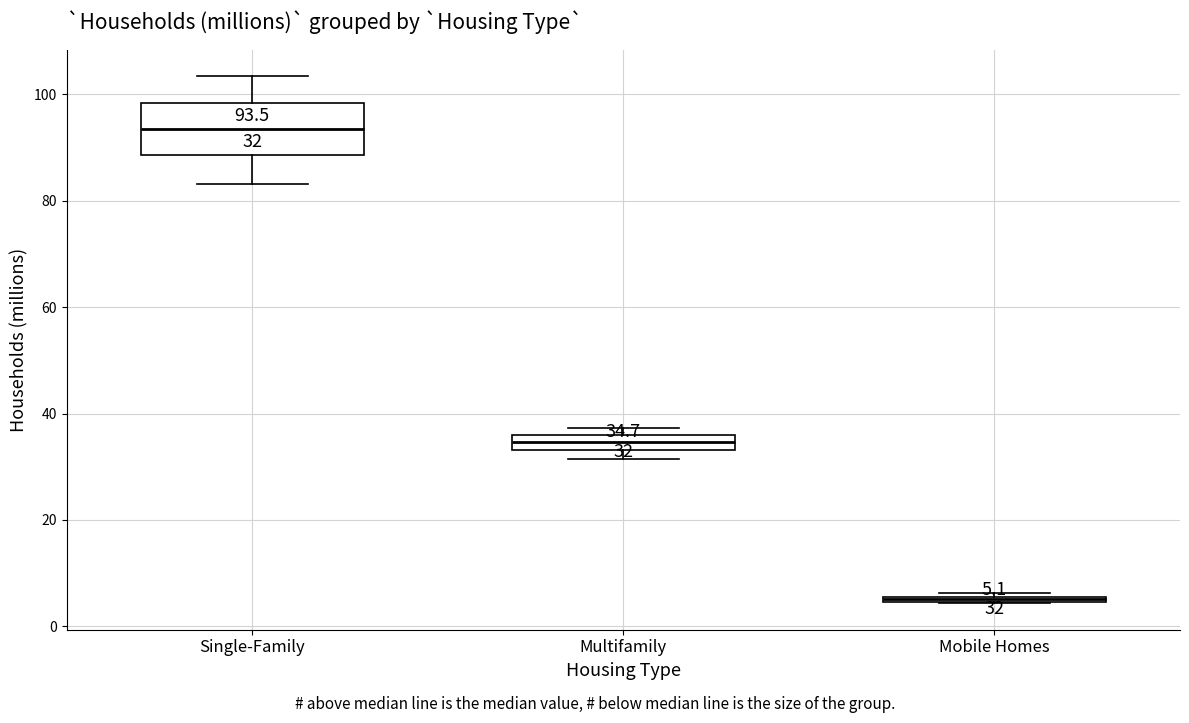

Which box's median line is the lowest?

Mobile Homes